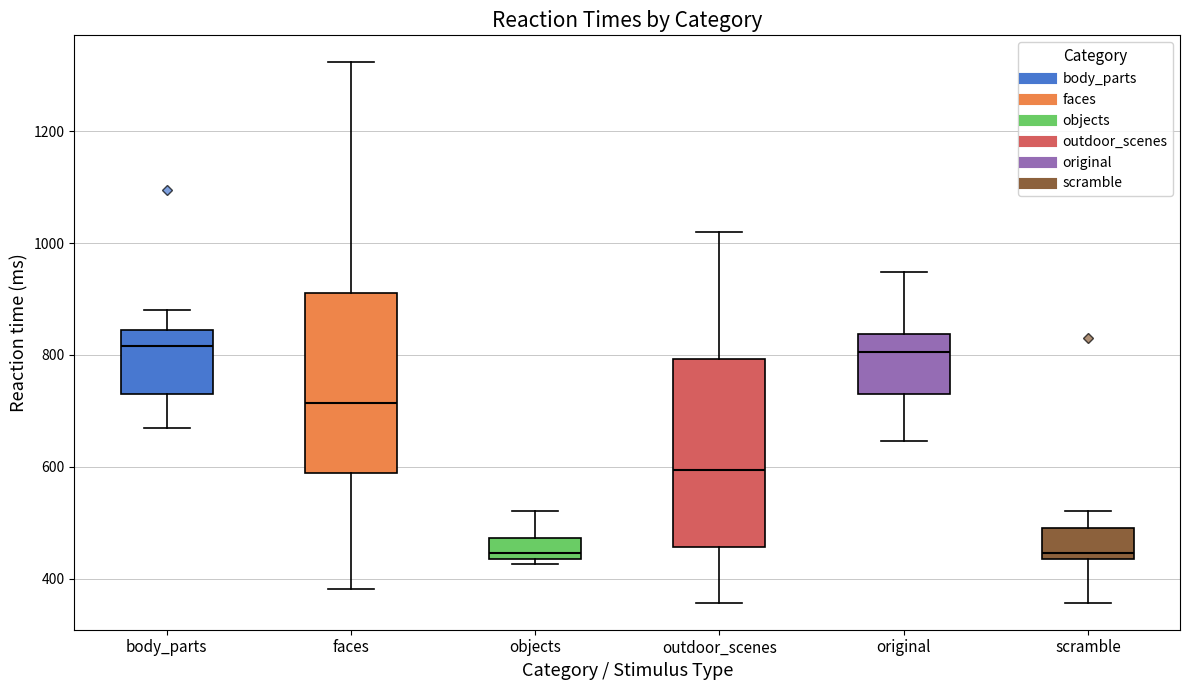

Reading left to right, transcribe this box plot: for each box, give where its median line is, the range the box spans, and where its two whiskers end, as read against the y-axis. The values are not printed on the chart, so give them approximately, as read against the axis.

body_parts: median 820, box 720 to 840, whiskers 680 to 880
faces: median 720, box 580 to 920, whiskers 380 to 1320
objects: median 440 (just above the box's lower edge), box 440 to 480, whiskers 420 to 520
outdoor_scenes: median 600, box 460 to 800, whiskers 360 to 1020
original: median 800, box 720 to 840, whiskers 640 to 940
scramble: median 440 (just above the box's lower edge), box 440 to 480, whiskers 360 to 520